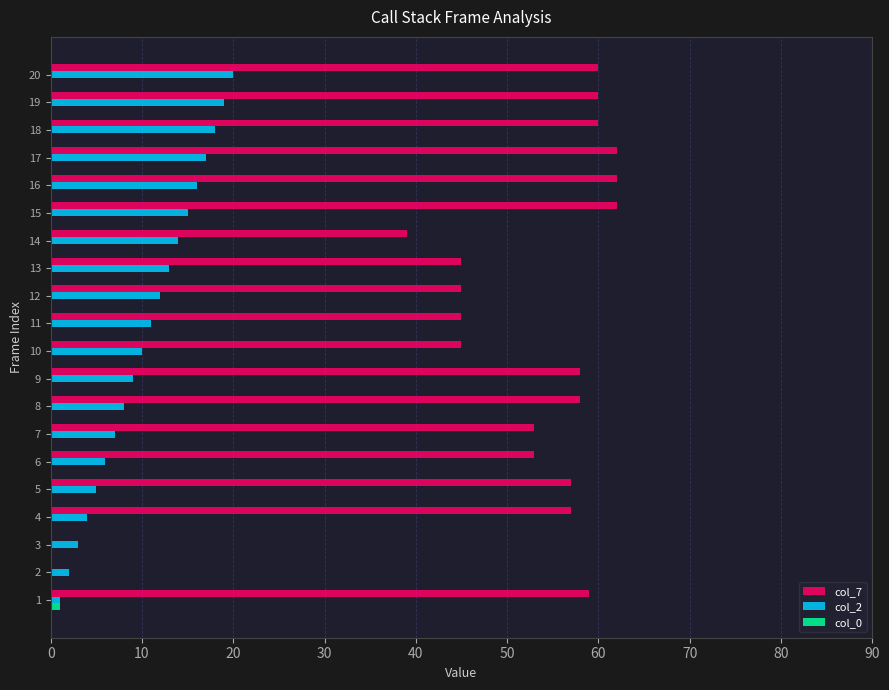

The col_7 series shows 45 at 12. True or false?

True